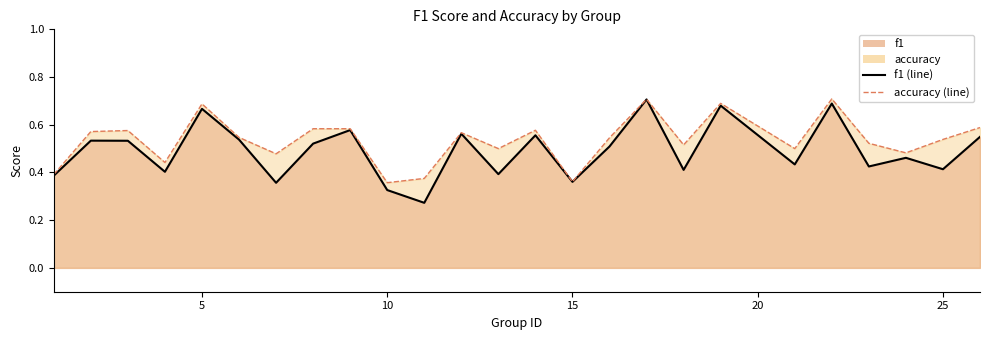

True or false: f1 (line) has a value of 0.7 at 19.

False